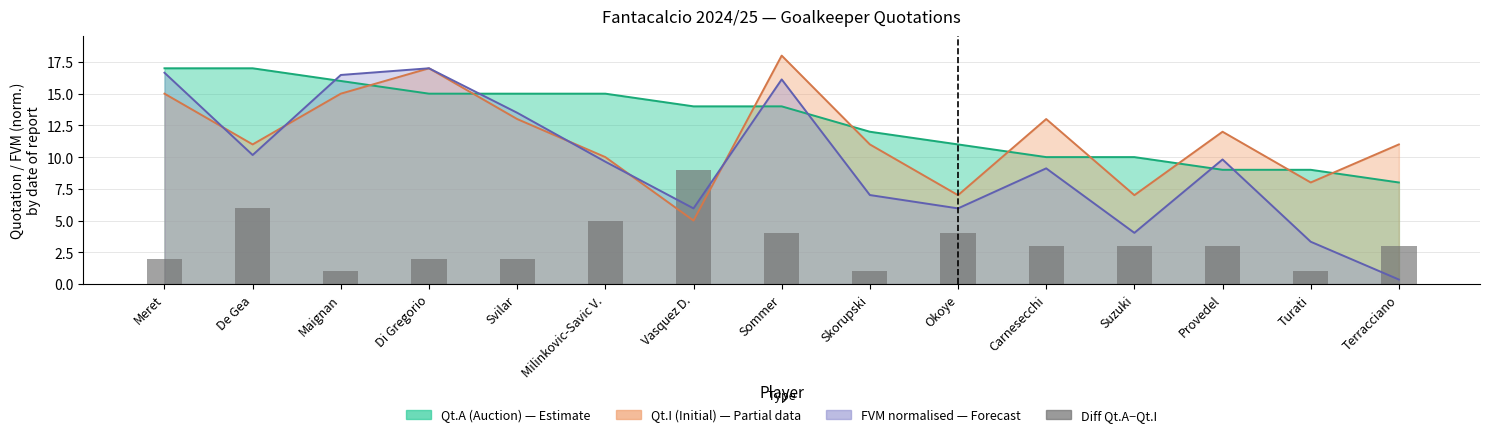

What is the difference between the second highest and second lowest values?

5